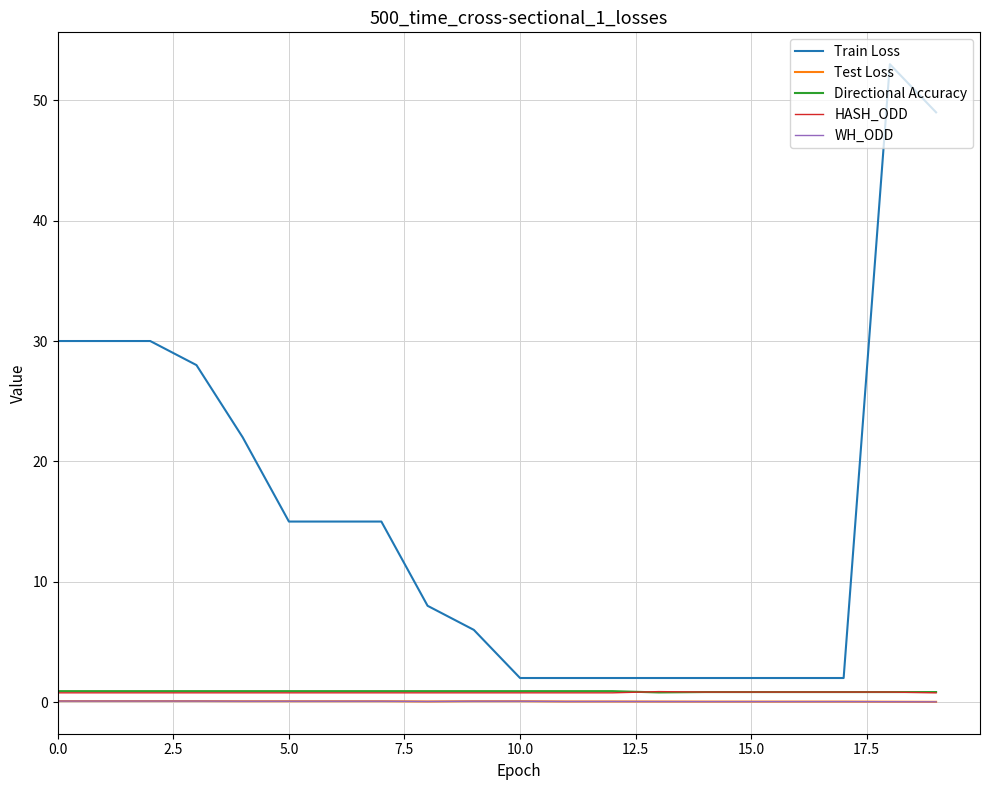

At which category is the sum across all series the highest?

18